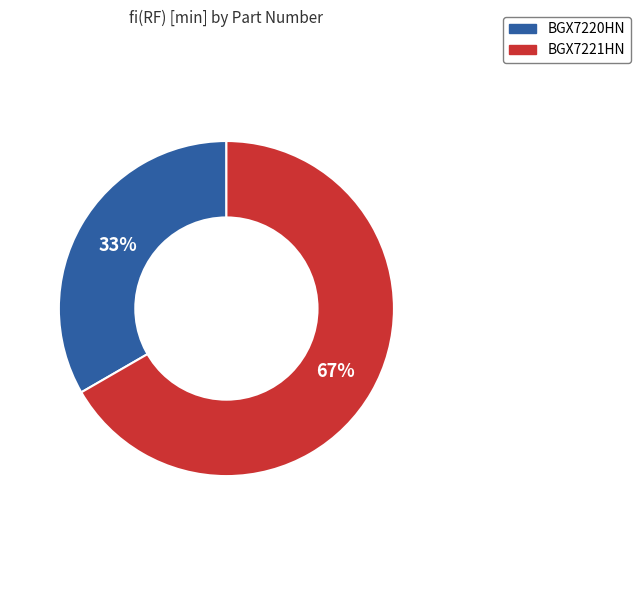

Combined, do BGX7221HN and BGX7220HN account for over 50%?

Yes